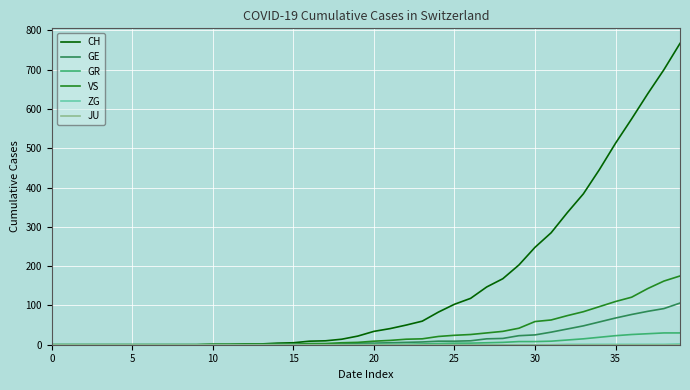

What is the greatest value displayed?

767